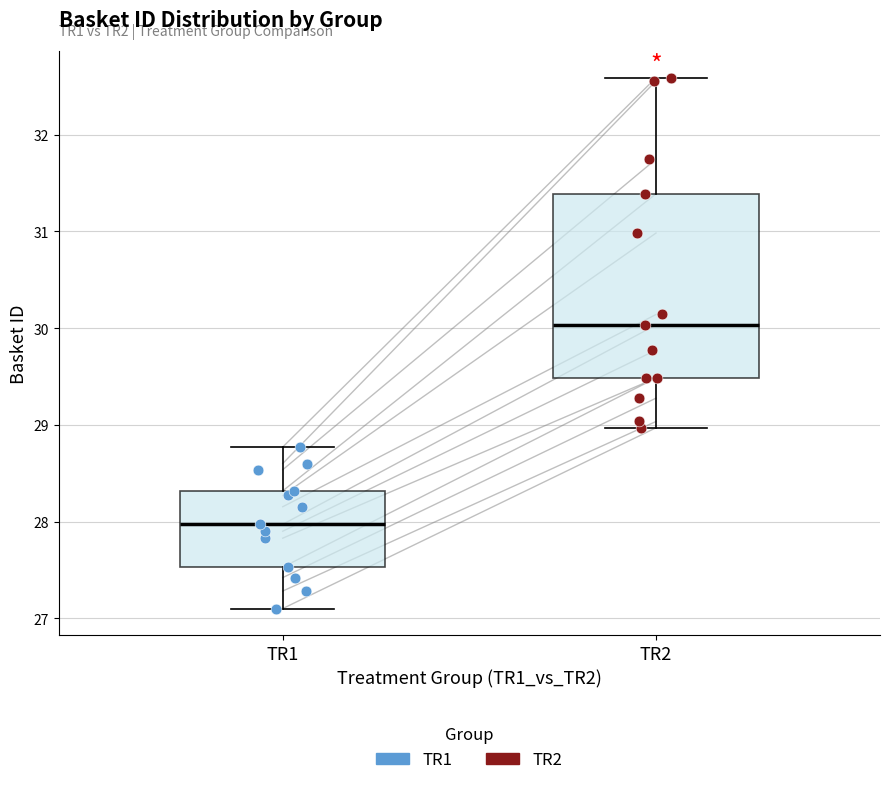

Reading left to right, read every box against the y-axis: the position of its median line, the range the box covers, and the ends of its whiskers. The values are not printed on the chart, so give them approximately, as read against the axis.

TR1: median 28.0, box 27.5 to 28.3, whiskers 27.1 to 28.8
TR2: median 30.0, box 29.5 to 31.4, whiskers 29.0 to 32.6